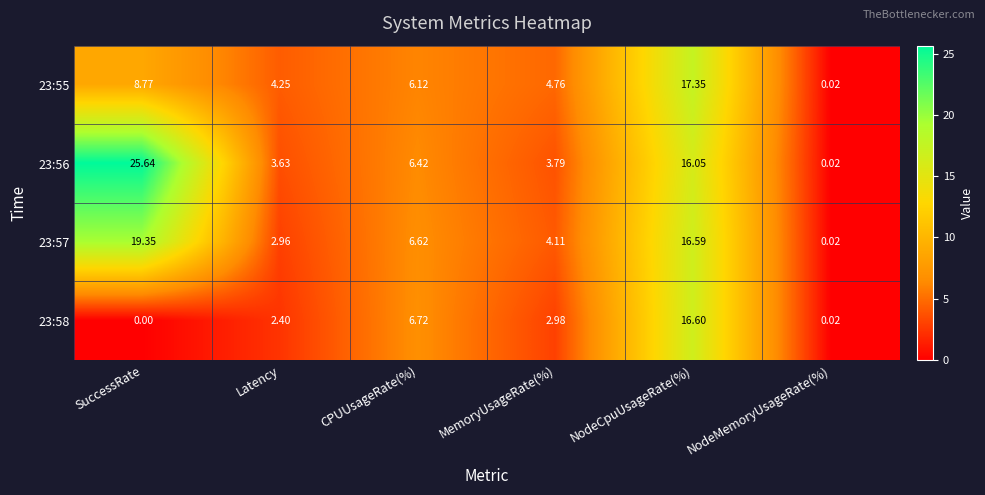

Which series has the widest spread of values?

23:56